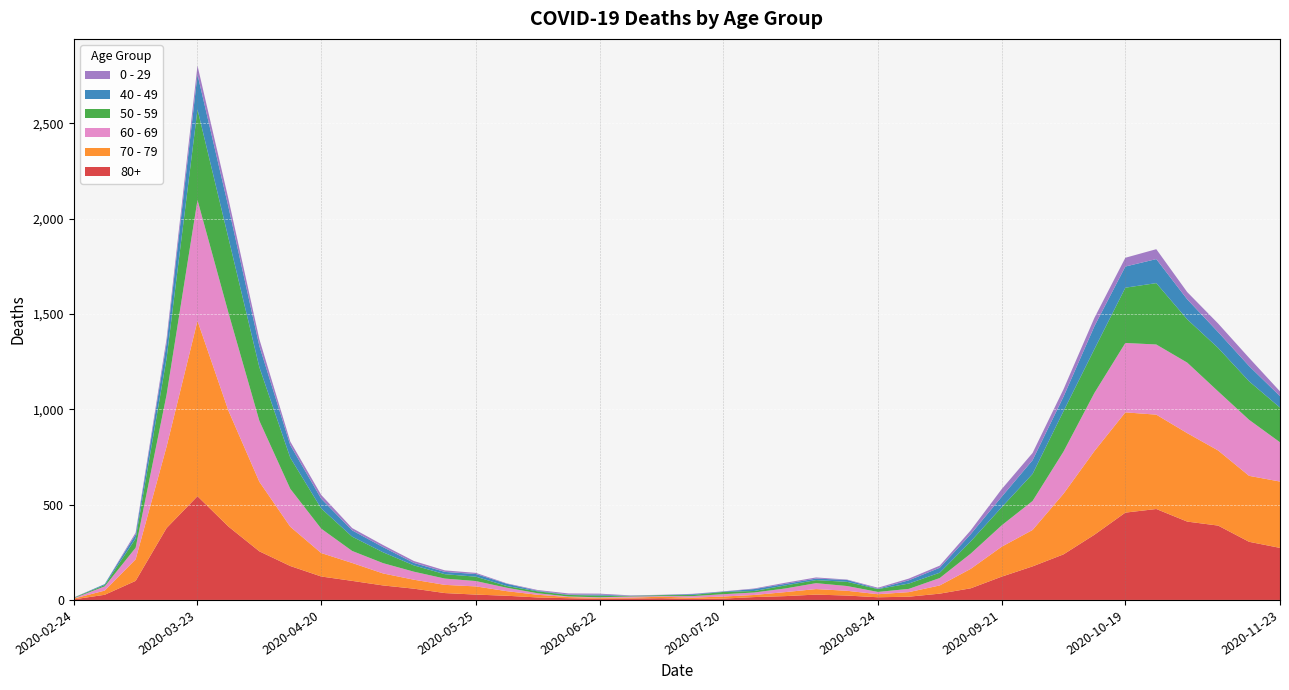

Reading left to right, list all the values displayed in this chart.

80+: 3	27	100	377	544	385	255	178	123	100	76	59	36	28	22	13	9	6	7	9	5	7	15	20	28	23	14	17	33	61	122	176	239	342	458	477	411	390	305	273
70 - 79: 4	22	113	427	920	608	365	206	123	94	63	47	43	43	24	14	6	5	5	8	7	11	11	21	29	25	16	24	43	102	157	191	318	439	526	495	464	394	346	348
60 - 69: 2	22	61	272	634	514	320	199	128	63	54	42	33	28	18	8	3	3	6	3	8	12	13	19	31	25	12	17	39	80	112	152	221	305	364	368	370	310	294	206
50 - 59: 3	7	48	190	475	392	281	163	106	75	57	33	23	23	9	10	8	9	3	5	6	12	8	16	16	22	15	28	28	64	95	142	212	230	290	322	227	228	202	182
40 - 49: 0	5	21	79	183	163	111	66	51	33	27	13	12	14	12	3	2	5	1	1	4	2	10	8	8	10	2	17	26	38	55	72	76	120	111	126	105	83	80	60
0 - 29: 1	0	10	25	47	42	36	19	20	12	11	10	8	6	2	4	6	5	2	1	2	1	3	6	6	2	5	9	11	20	40	38	39	44	46	52	38	45	43	25